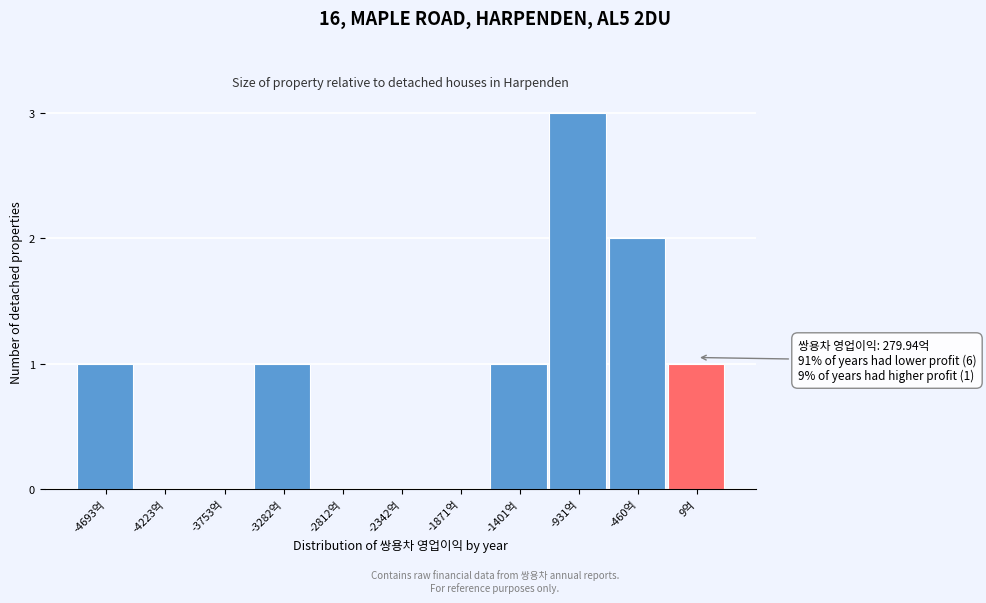

Reading left to right, transcribe all the data shown in this chart.

-4693억=1	-4223억=0	-3753억=0	-3282억=1	-2812억=0	-2342억=0	-1871억=0	-1401억=1	-931억=3	-460억=2	9억=1